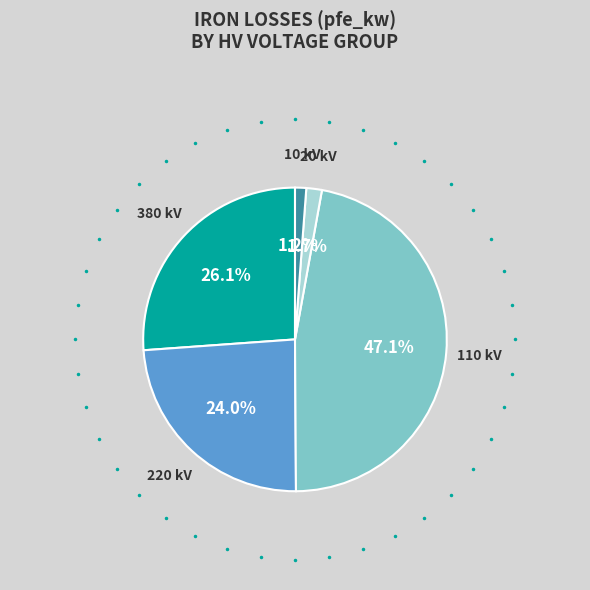

To the nearest percent, what is the difference between the largest and smallest slice percentages?

46%